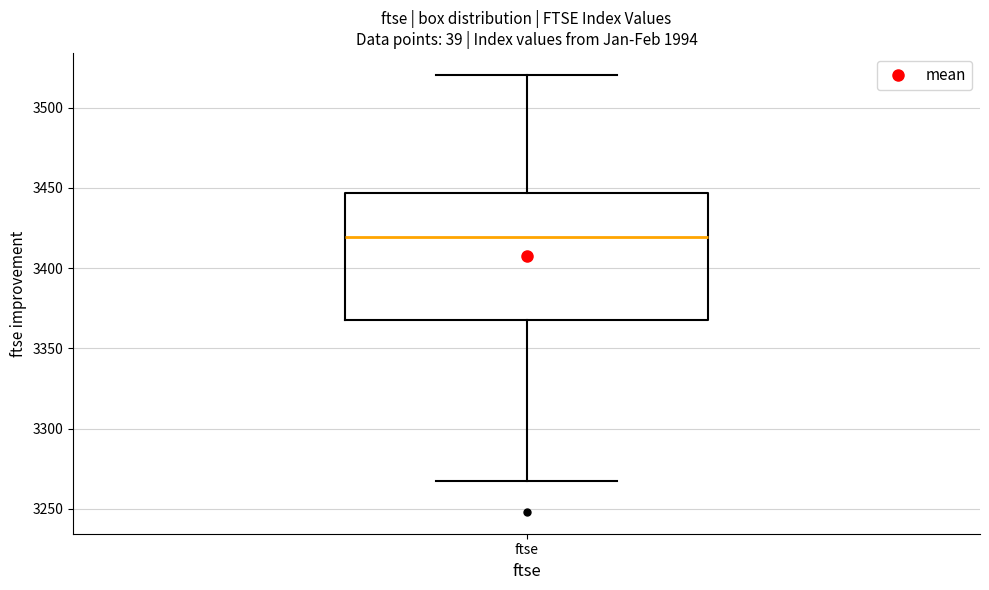

Where does the upper whisker of the box for ftse end on the y-axis? The values are not printed on the chart, so give them approximately, as read against the axis.

3520